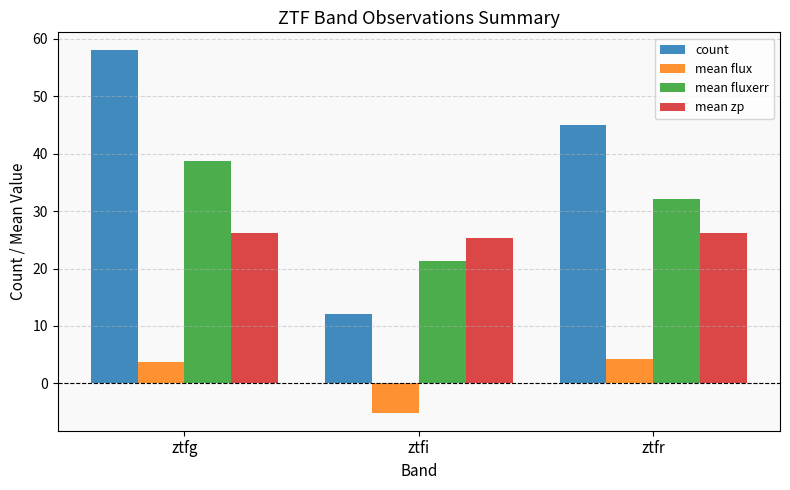

Where is mean fluxerr nearest to the value 30?

ztfr